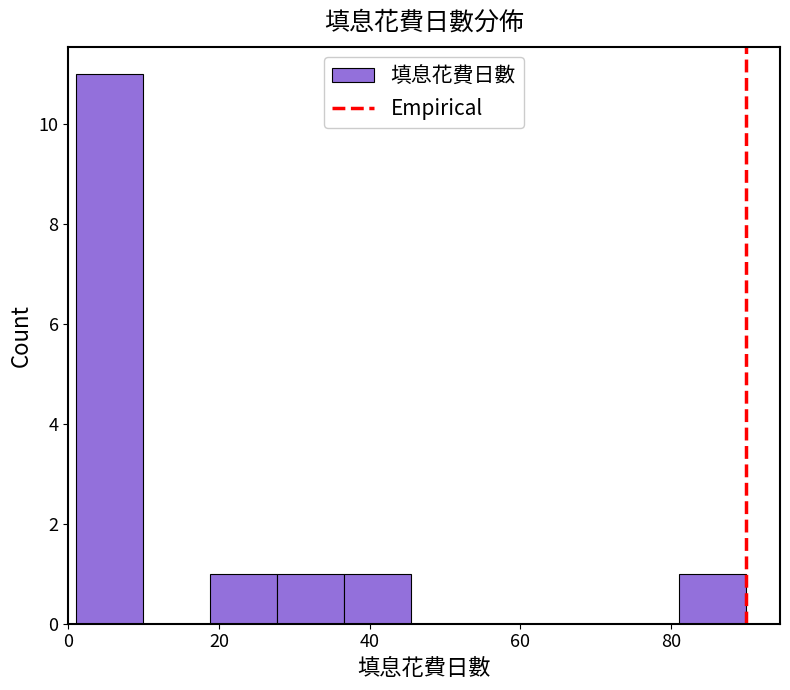

Over which range of the x-axis is the bar tallest?

2 to 10